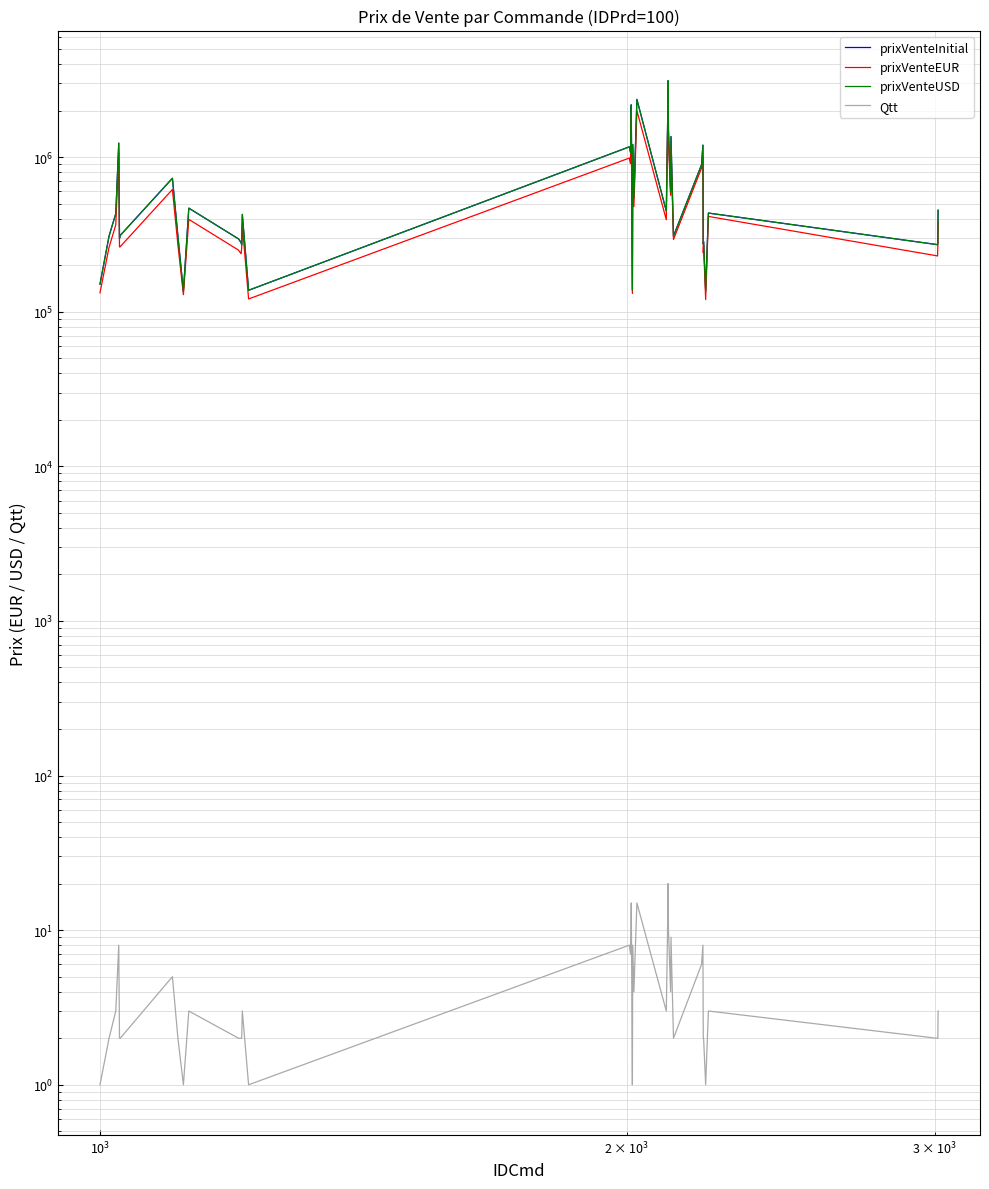

Is it true that prixVenteUSD equals 94312.6 at 36?

False